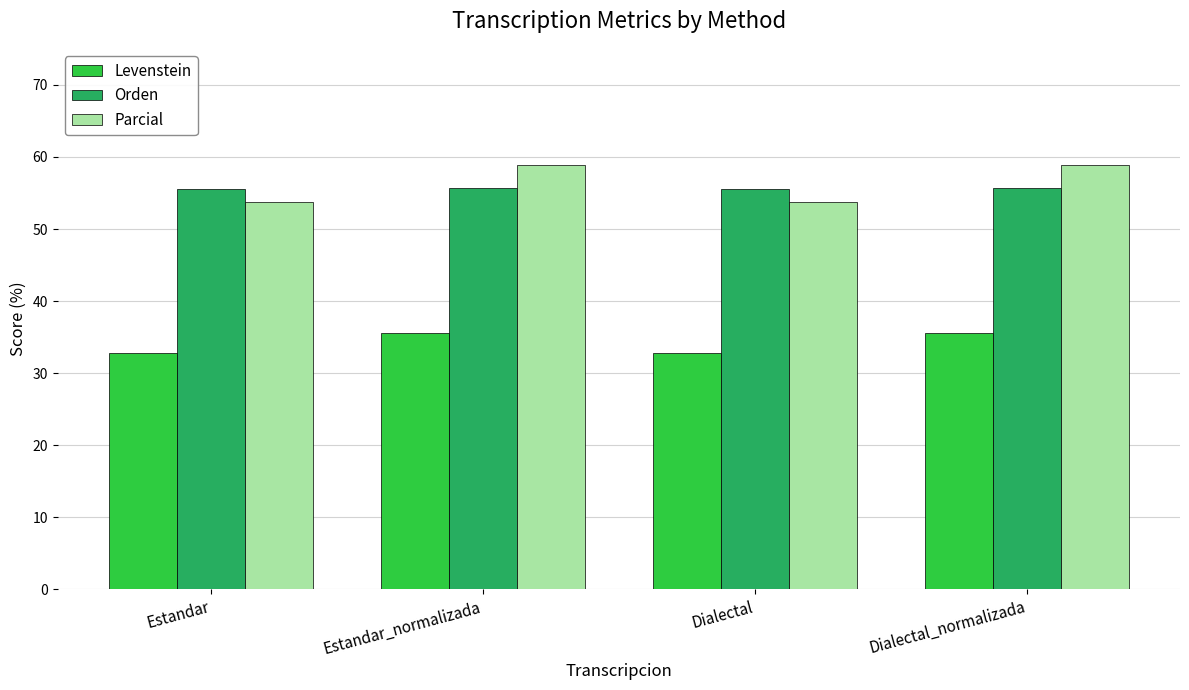

How many groups of bars are there?

4